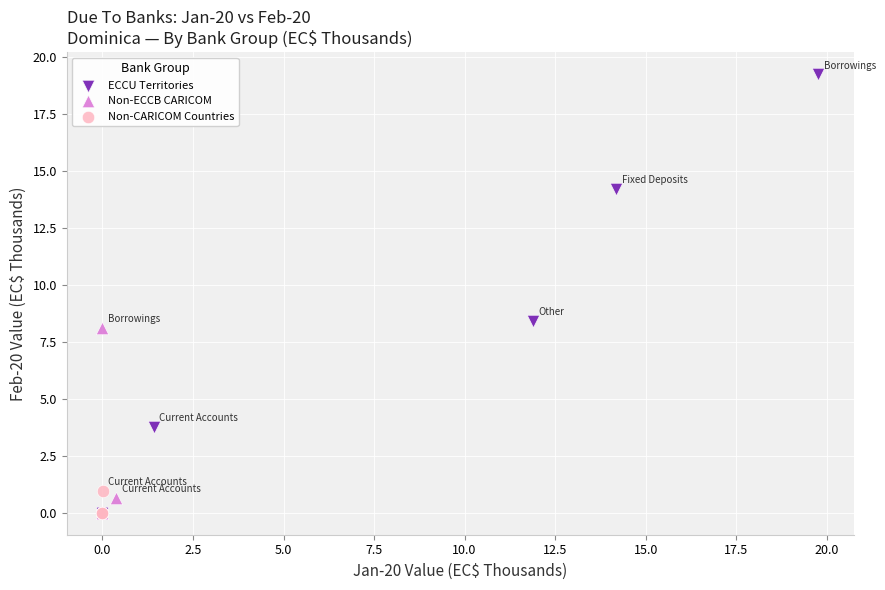

Which series reaches the maximum Y coordinate?

ECCU Territories